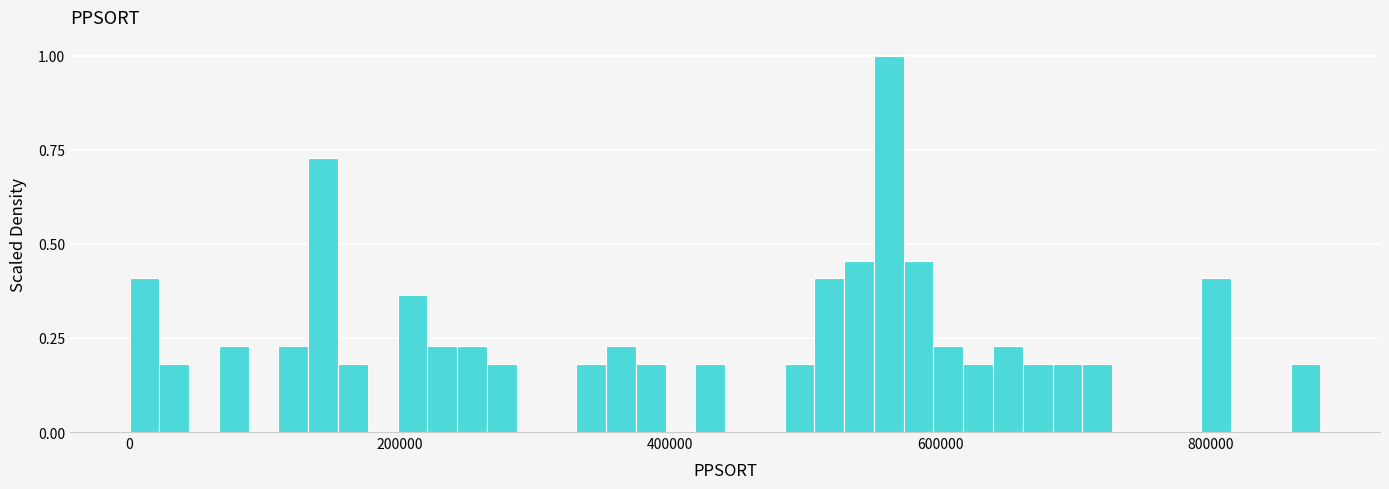

Read against the x-axis, roughly where is the centre of the tallest bar?

560000